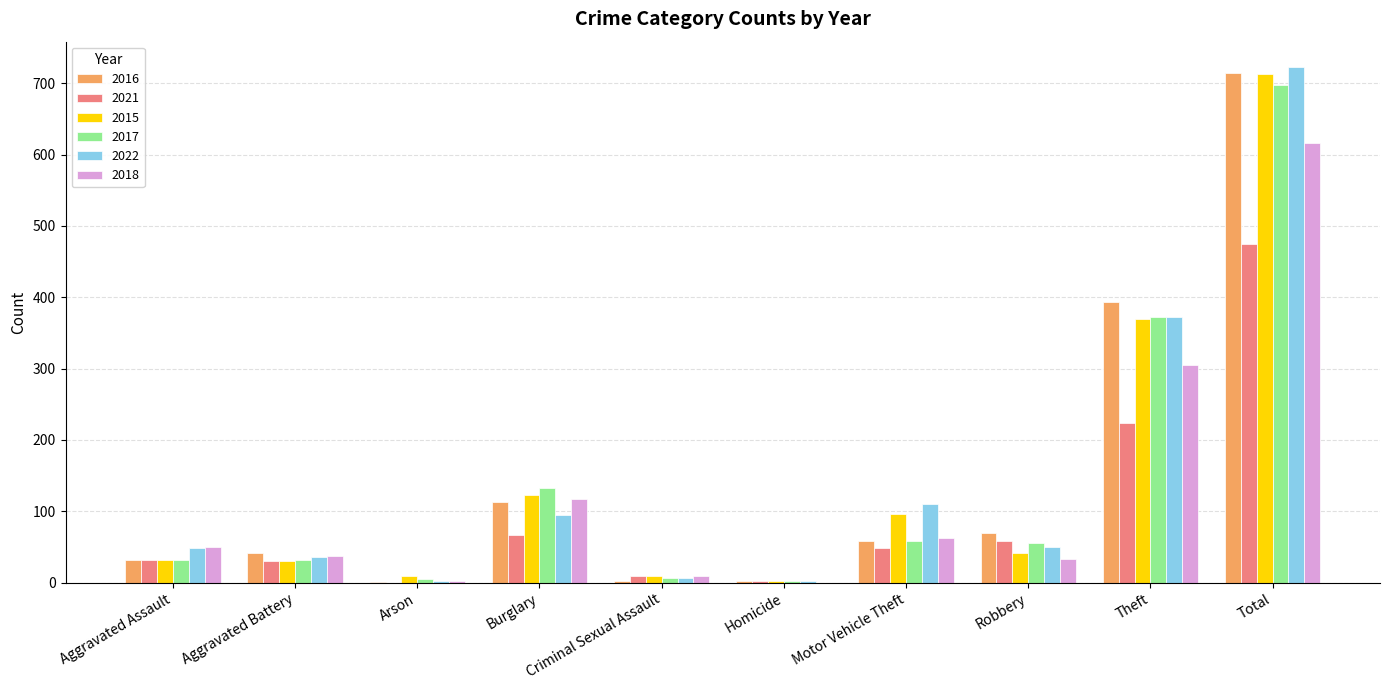

At which category does the chart reach its peak across all series?

Total